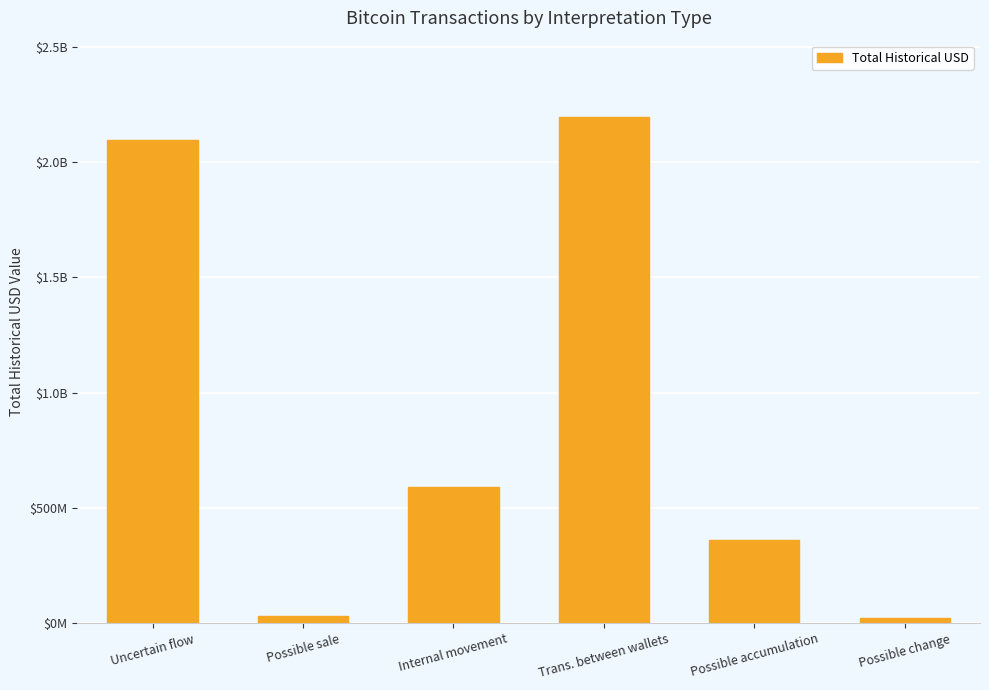

Reading left to right, what are all the values shown in this chart?

Uncertain flow=2095073565.3	Possible sale=30807410.0	Internal movement=589711838.9	Trans. between wallets=2198255745.0	Possible accumulation=359868950.7	Possible change=24147703.2